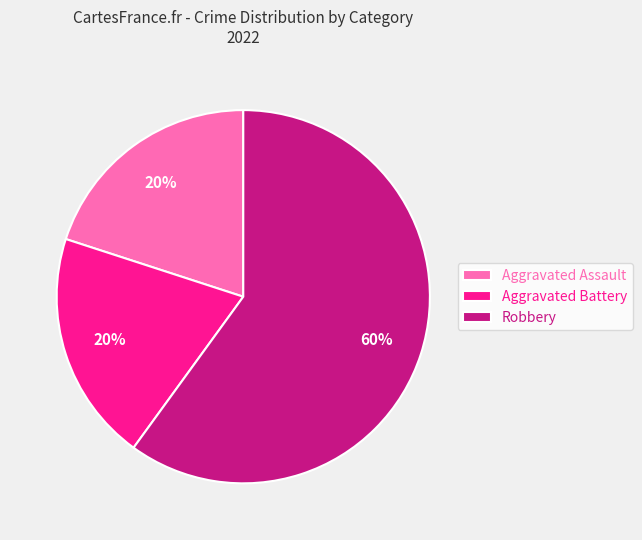

Approximately how many times larger is the value at Aggravated Battery compared to Aggravated Assault?

1.0